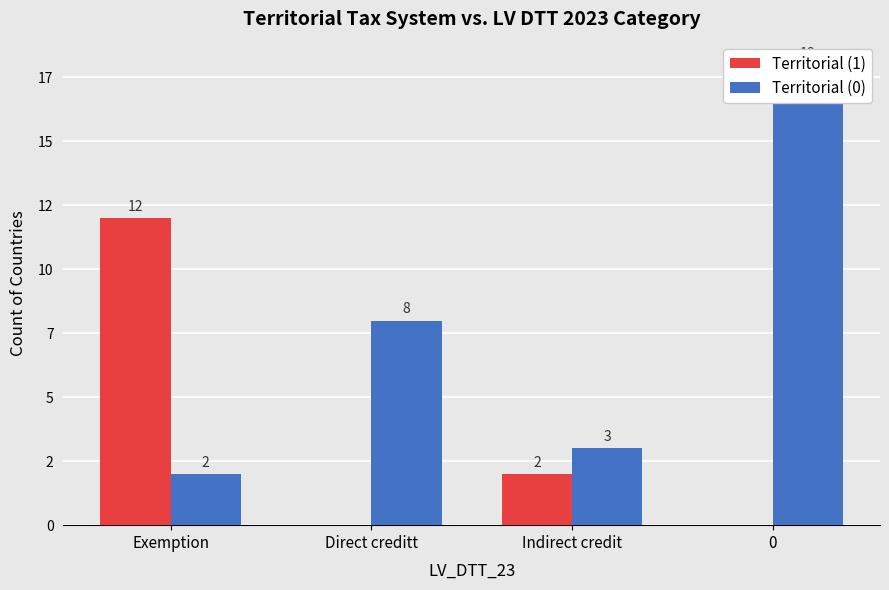

At which label is Territorial (0) closest to 10?

Direct creditt